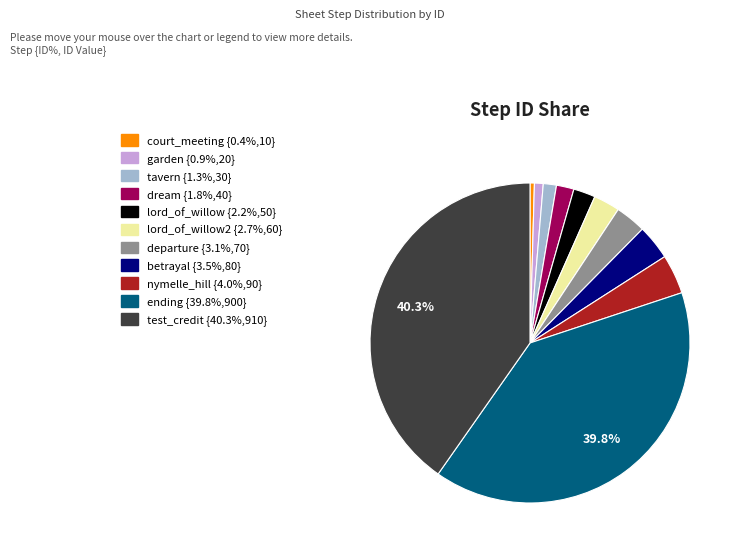

Is there any slice that represents more than half of the pie?

No